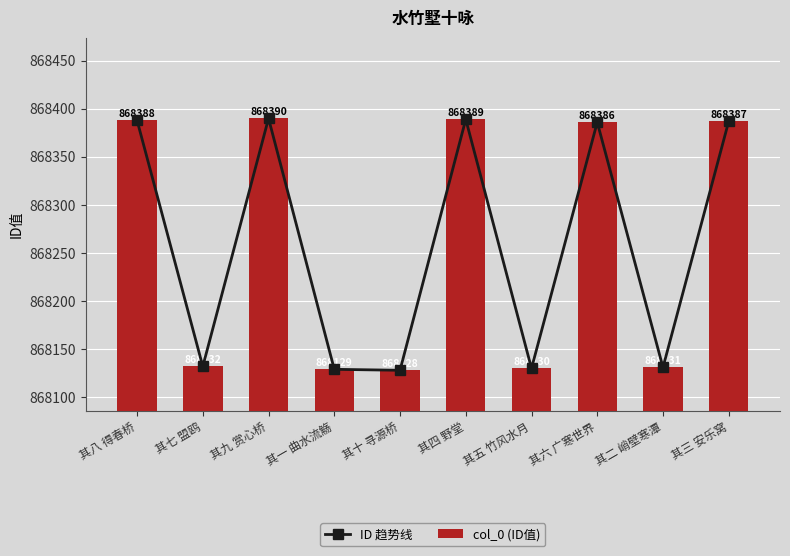

How many values in the col_0 (ID值) series are below 868386?

5